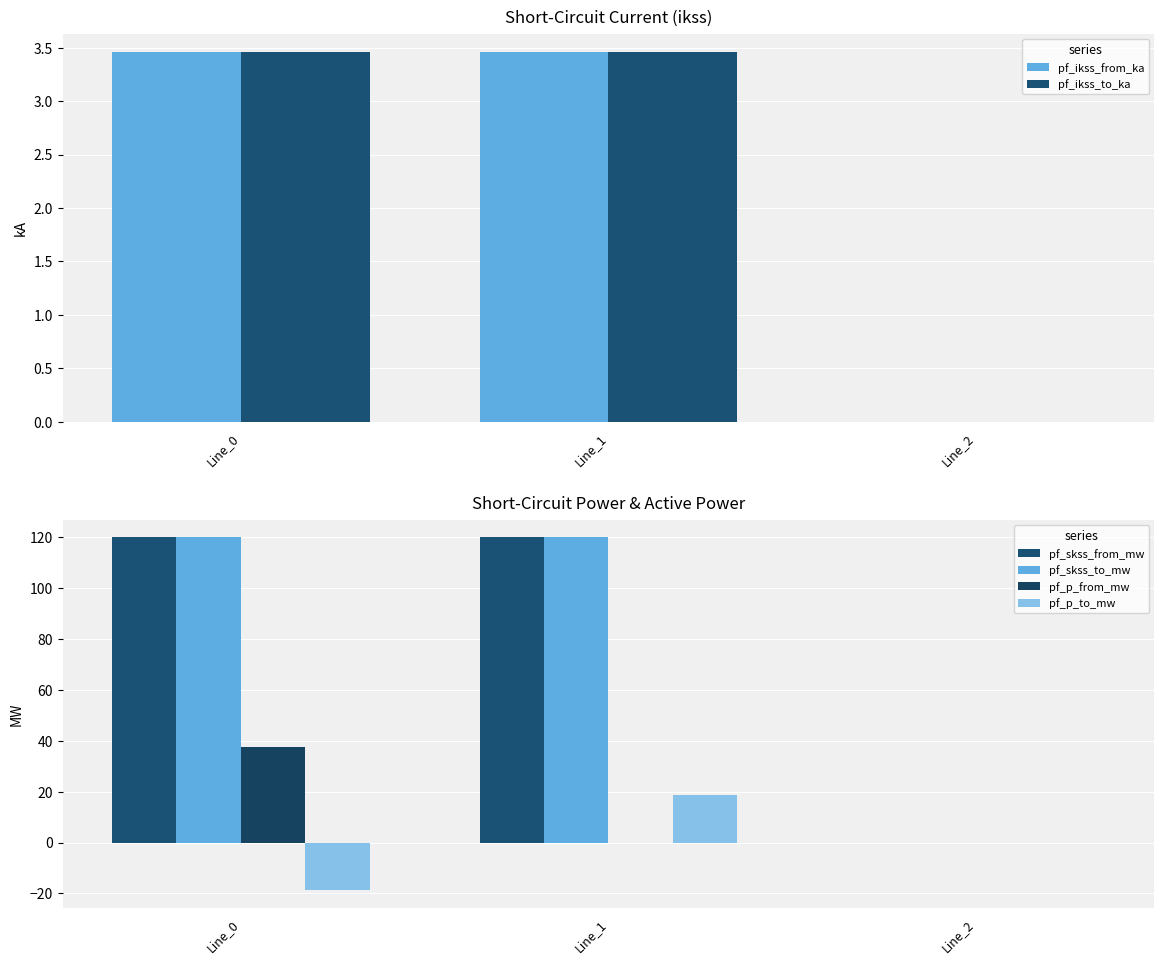

Reading left to right, extract all data points from this chart.

pf_ikss_from_ka: 3.5	3.5	0.0
pf_ikss_to_ka: 3.5	3.5	0.0
pf_skss_from_mw: 119.8	119.8	0.0
pf_skss_to_mw: 119.8	119.8	0.0
pf_p_from_mw: 37.3	-0.0	0.0
pf_p_to_mw: -18.7	18.7	0.0